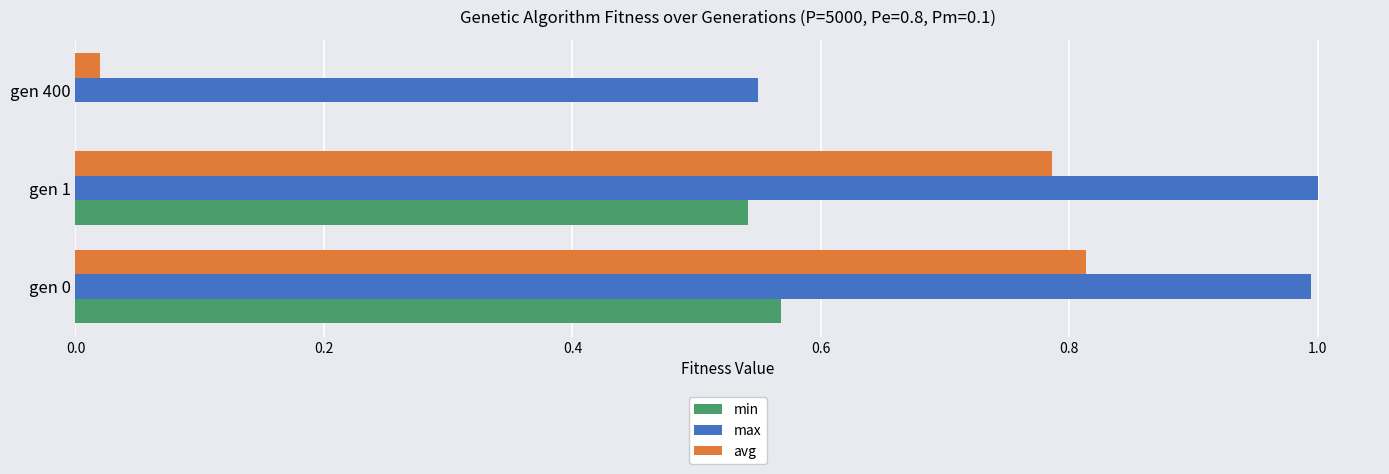

The value of avg at gen 0 is 0.2. True or false?

False